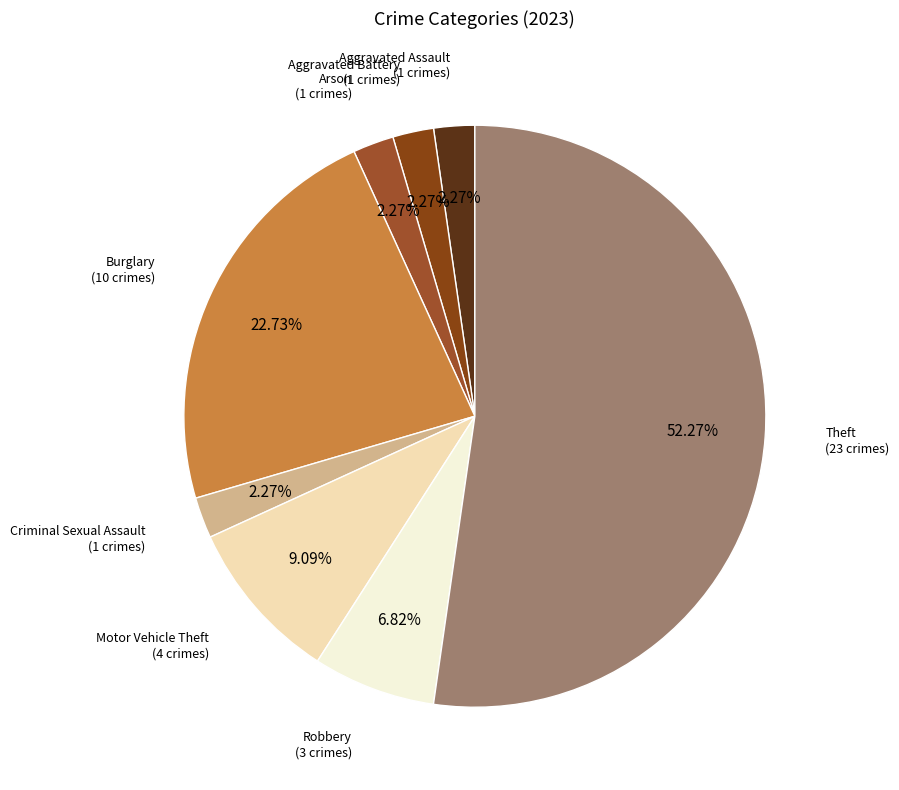

What is the largest slice in the pie chart?

Theft